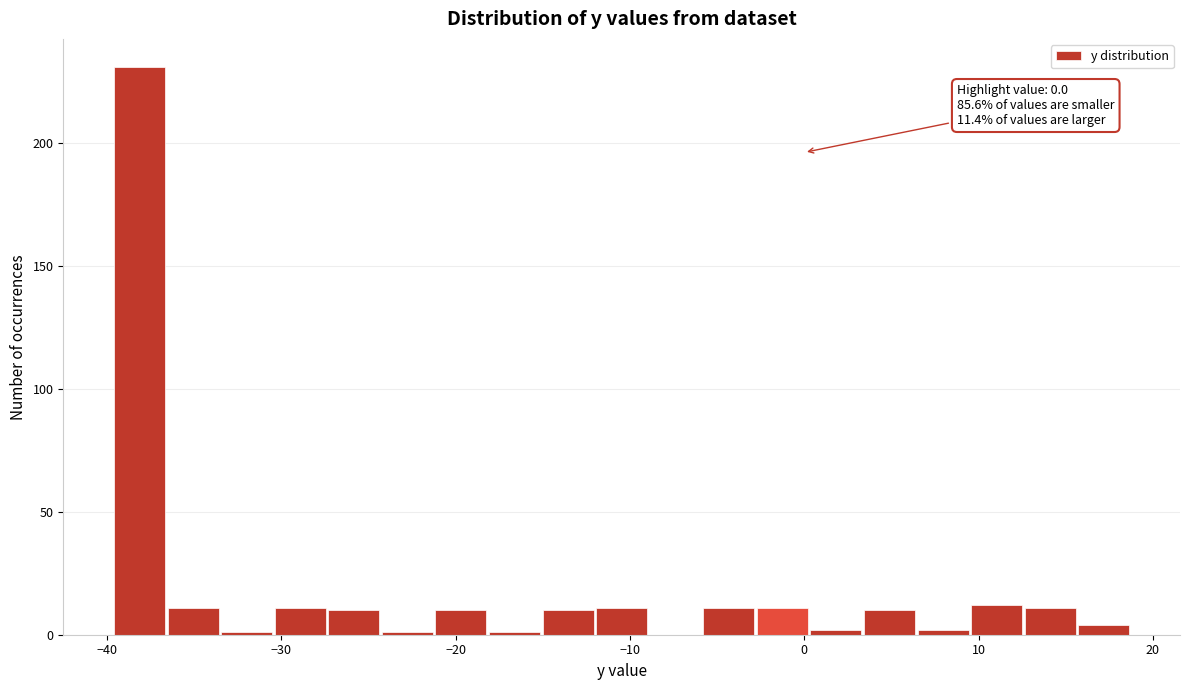

Around what value on the x-axis is the tallest bar? Give the approximate position of its centre, as read against the axis.

-38